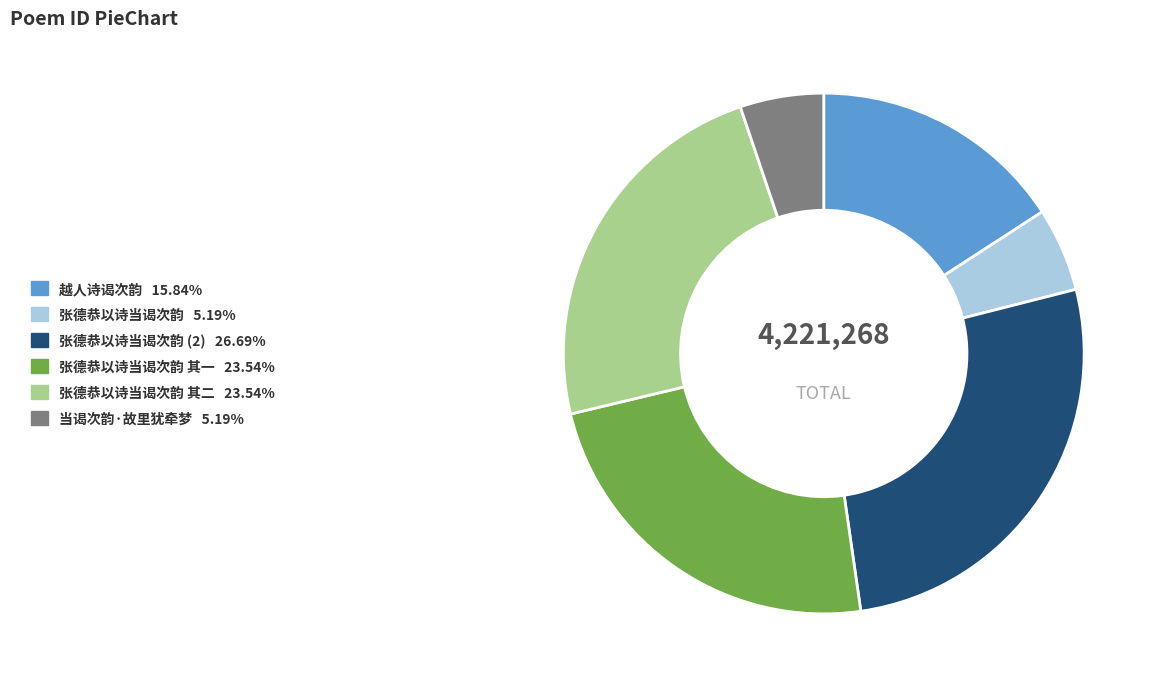

Does any single category account for the majority?

No